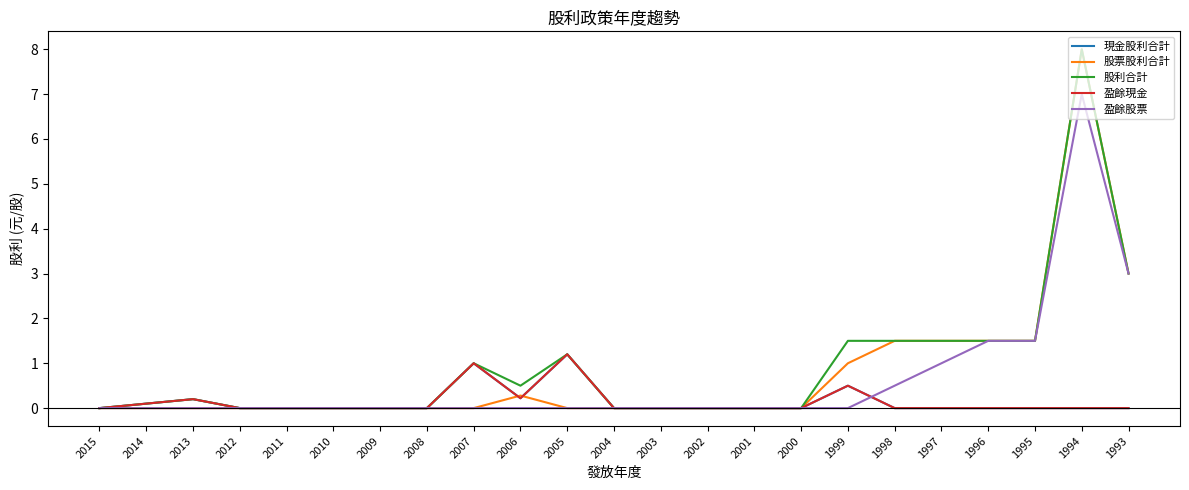

Is this an area chart (filled region under the line)?

No